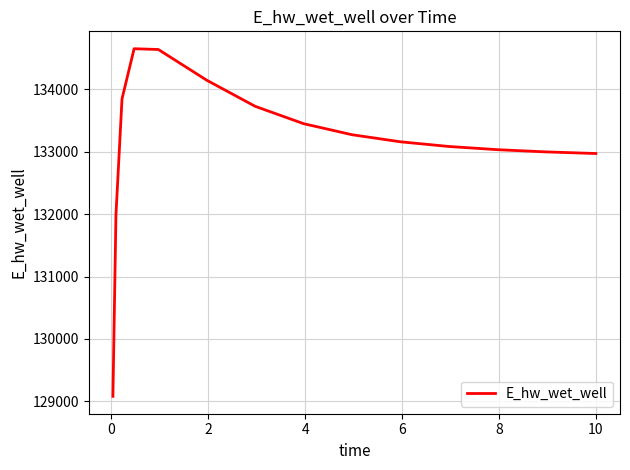

What is the smallest value displayed?

129079.5